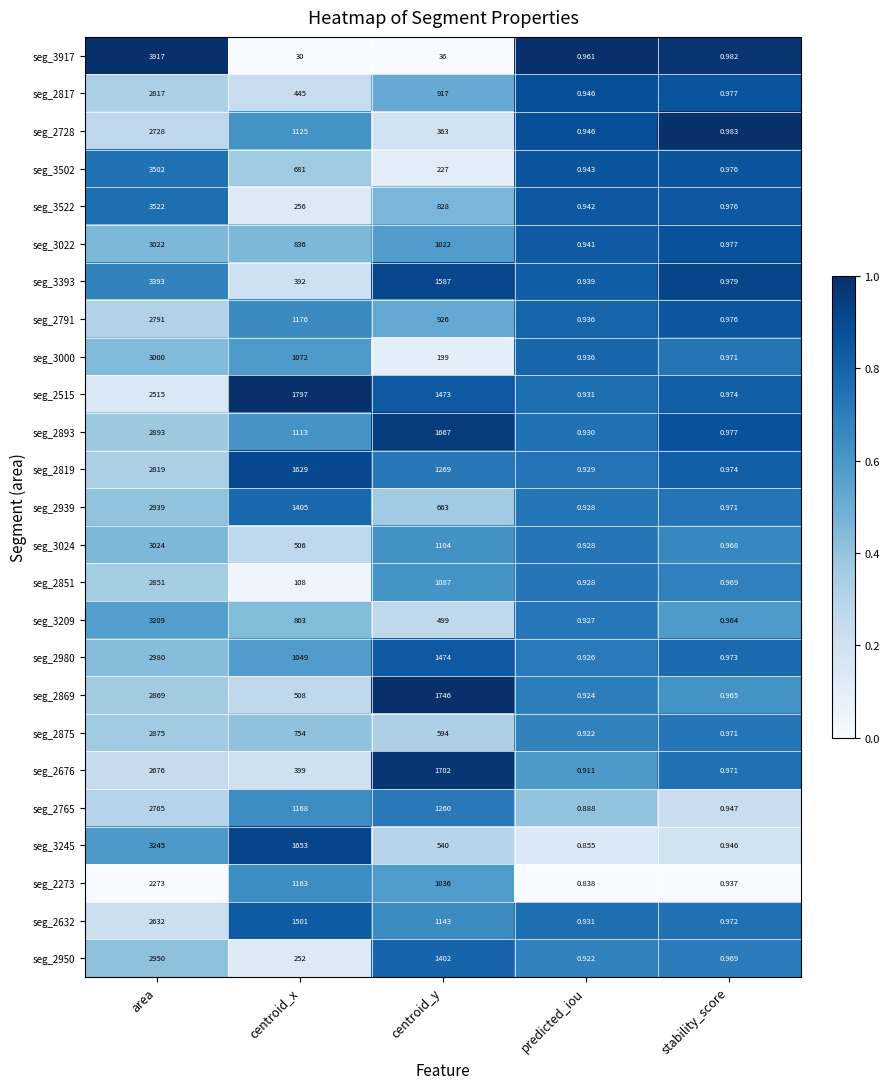

Which category has the highest value in the seg_2632 series?

area